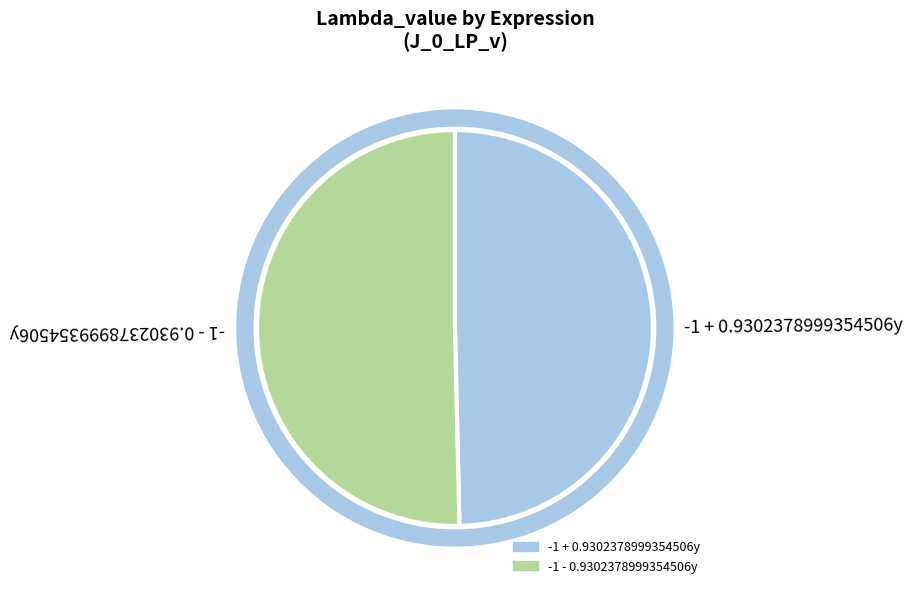

Is the sum of -1 + 0.9302378999354506y and -1 - 0.9302378999354506y greater than half?

Yes